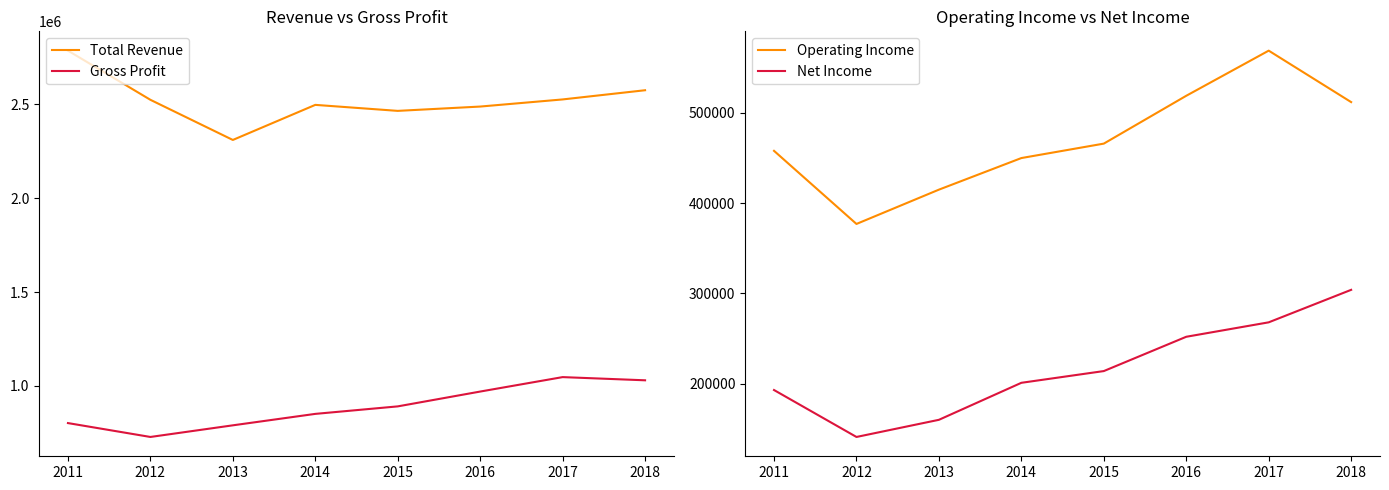

How many interior local valleys does the Total Revenue series have?

2